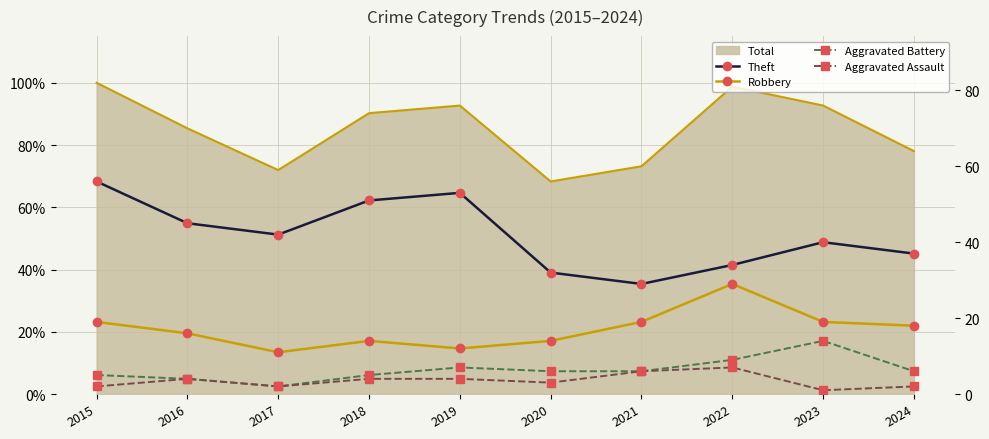

At which category is the sum across all series the highest?

2015